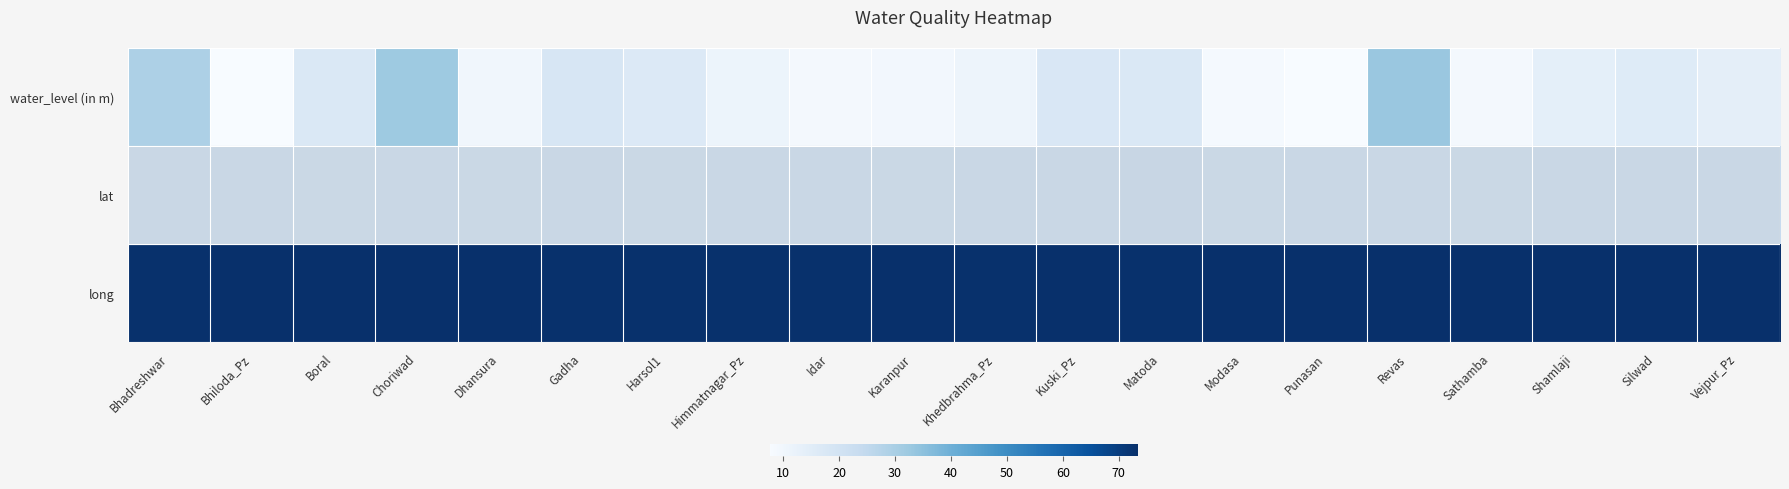

Which series changed the most between Dhansura and Himmatnagar_Pz?

water_level (in m)